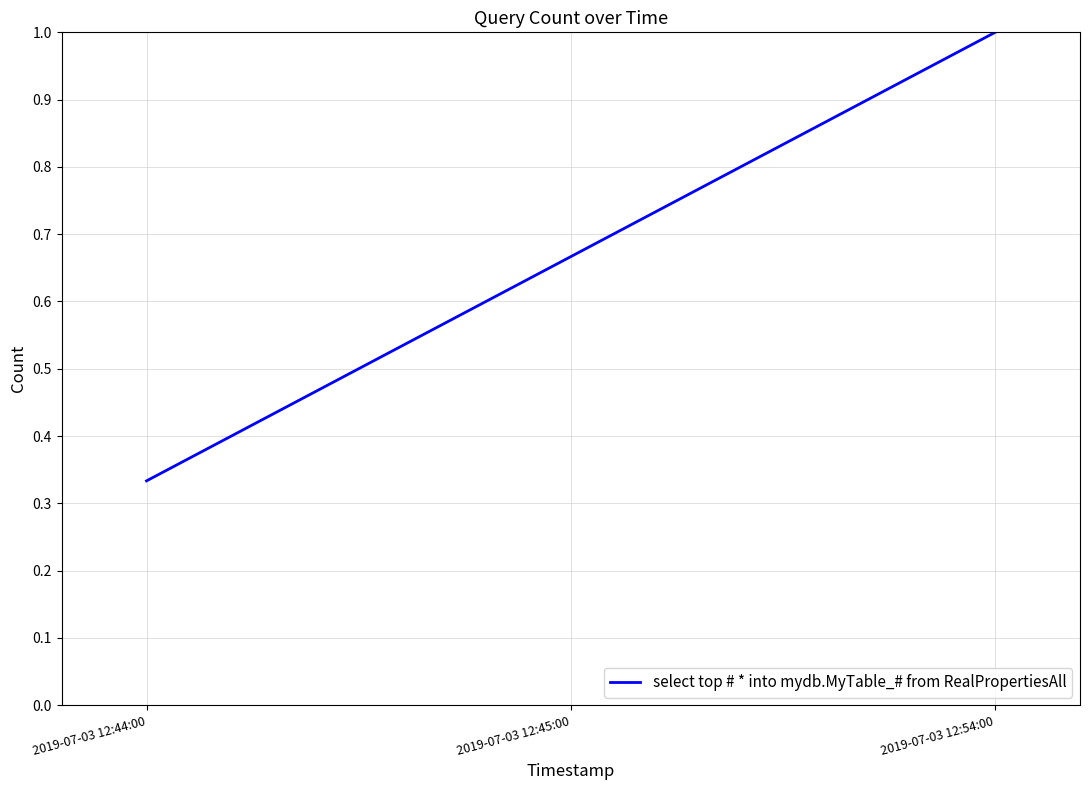

What is the sum of the values at 2019-07-03 12:54:00 and 2019-07-03 12:44:00?

1.3